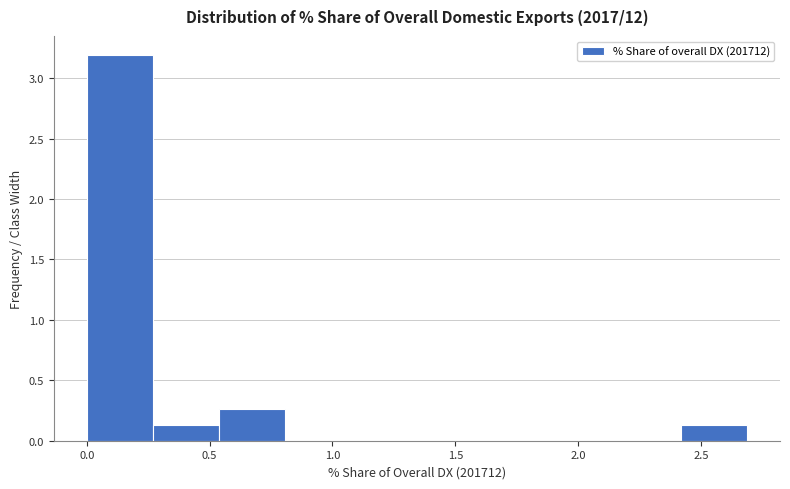

Reading left to right, list every bar in this chart as the range it spans on the x-axis followed by its height. Neither the bar edges nor the heights are printed on the chart, so give them approximately, as read against the axes.

0.00 to 0.25: 3.20
0.25 to 0.55: 0.15
0.55 to 0.80: 0.25
0.80 to 1.05: 0
1.05 to 1.35: 0
1.35 to 1.60: 0
1.60 to 1.90: 0
1.90 to 2.15: 0
2.15 to 2.40: 0
2.40 to 2.70: 0.15